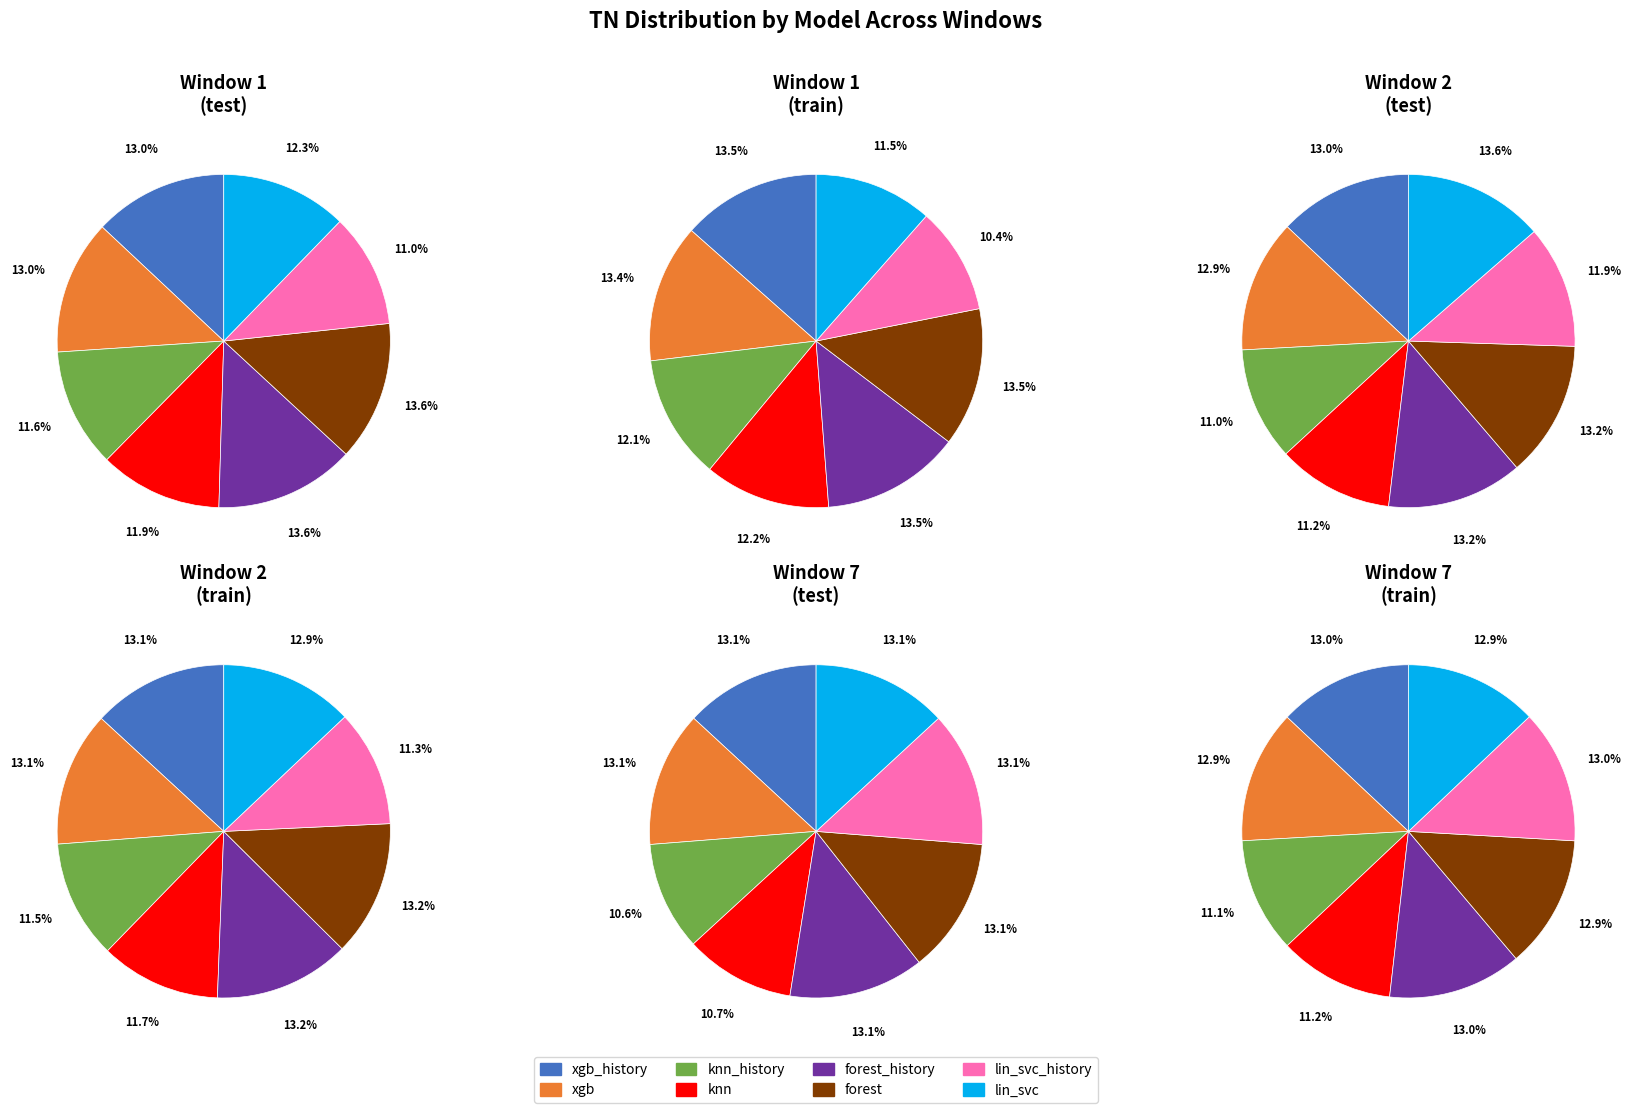

To the nearest percent, what is the combined percentage of lin_svc and forest_history?

26%